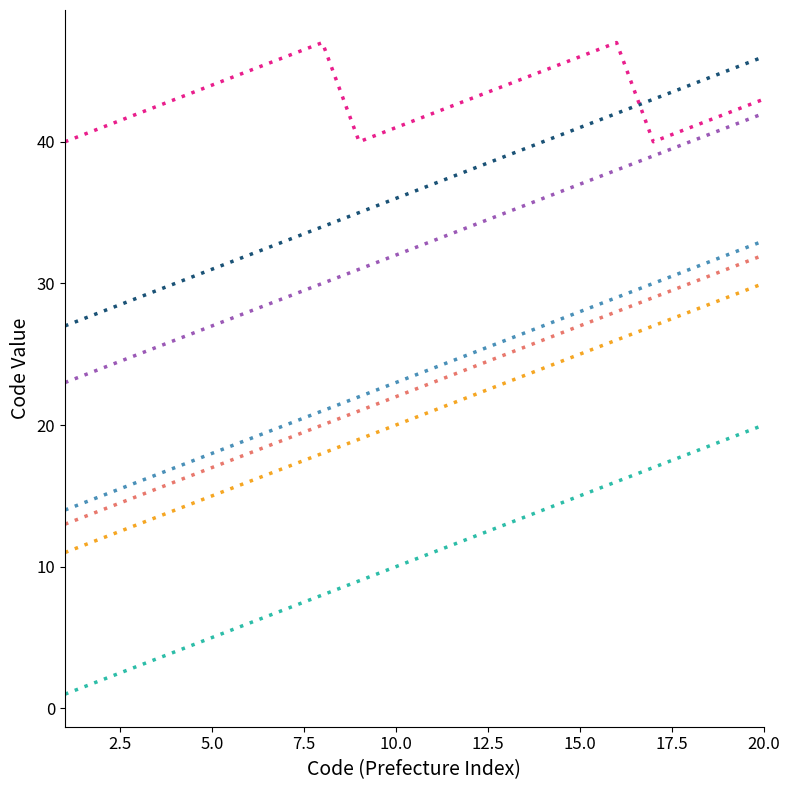

What is the greatest value displayed?

47